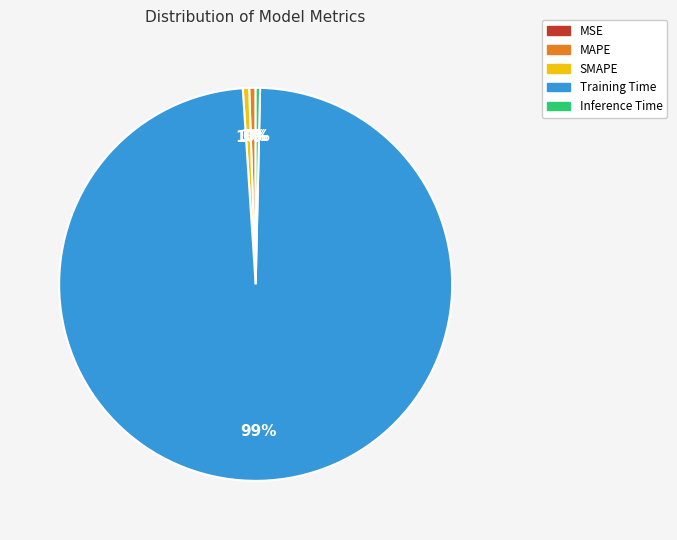

Combined, do SMAPE and Training Time account for over 50%?

Yes